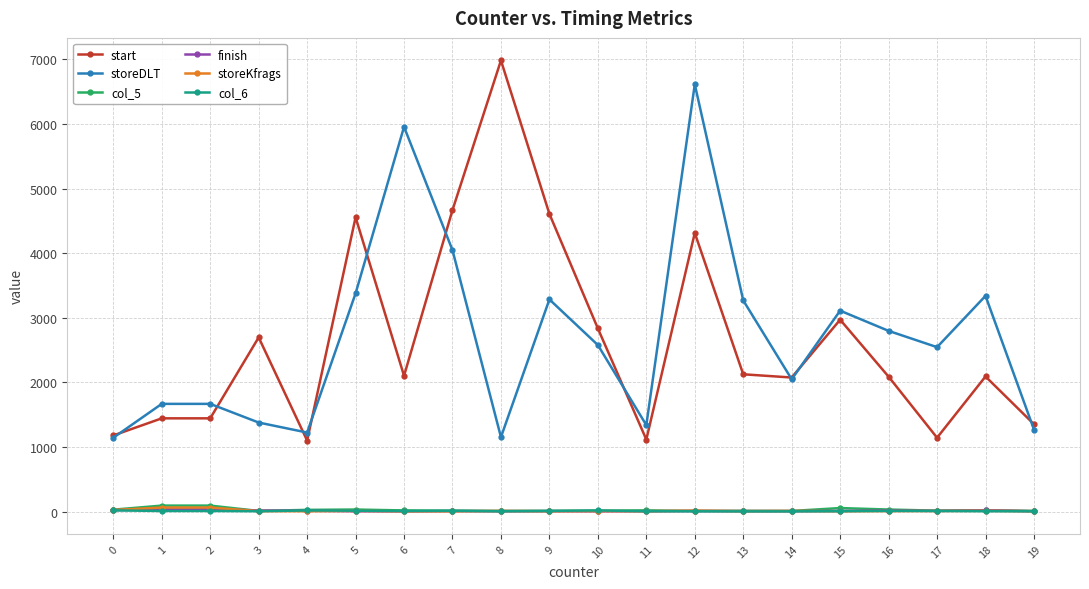

What is the spread (max minus min) of values at 15?

3105